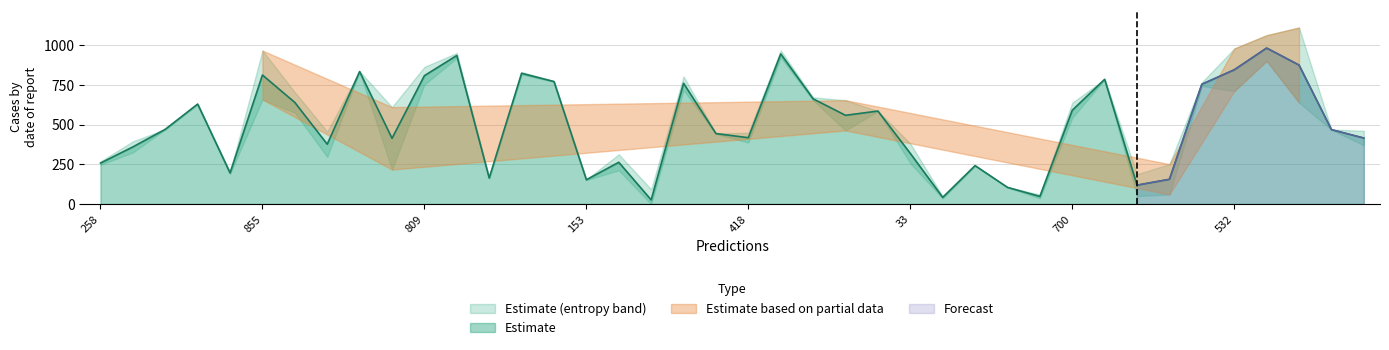

Reading right to left, extract all data points from this chart.

416	469	876	983	846	755	156	119	786	591	48	105	242	42	319	586	559	663	946	418	444	761	26	263	153	772	824	164	936	809	414	835	377	640	813	196	630	471	360	258